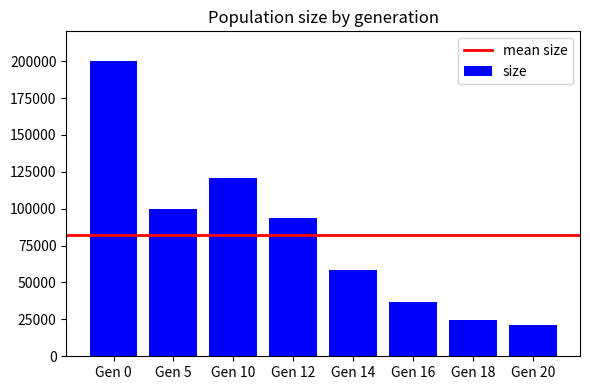

What is the difference between the maximum and minimum values?

179103